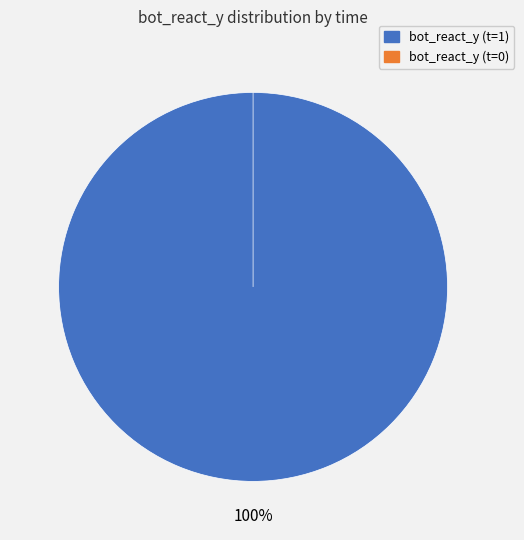

To the nearest percent, what is the difference between the largest and smallest slice percentages?

100%